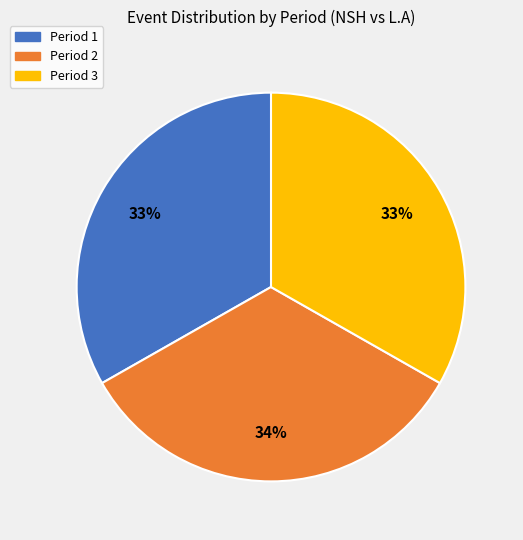

What percentage is the Period 3 slice, to the nearest percent?

33%